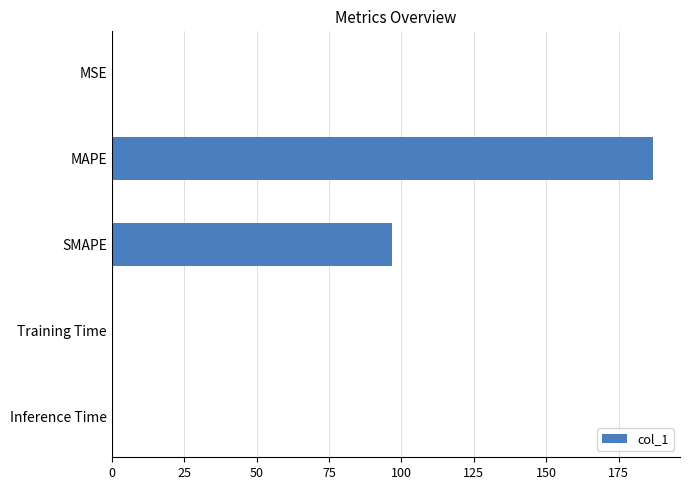

Which has a higher value, Training Time or MAPE?

MAPE